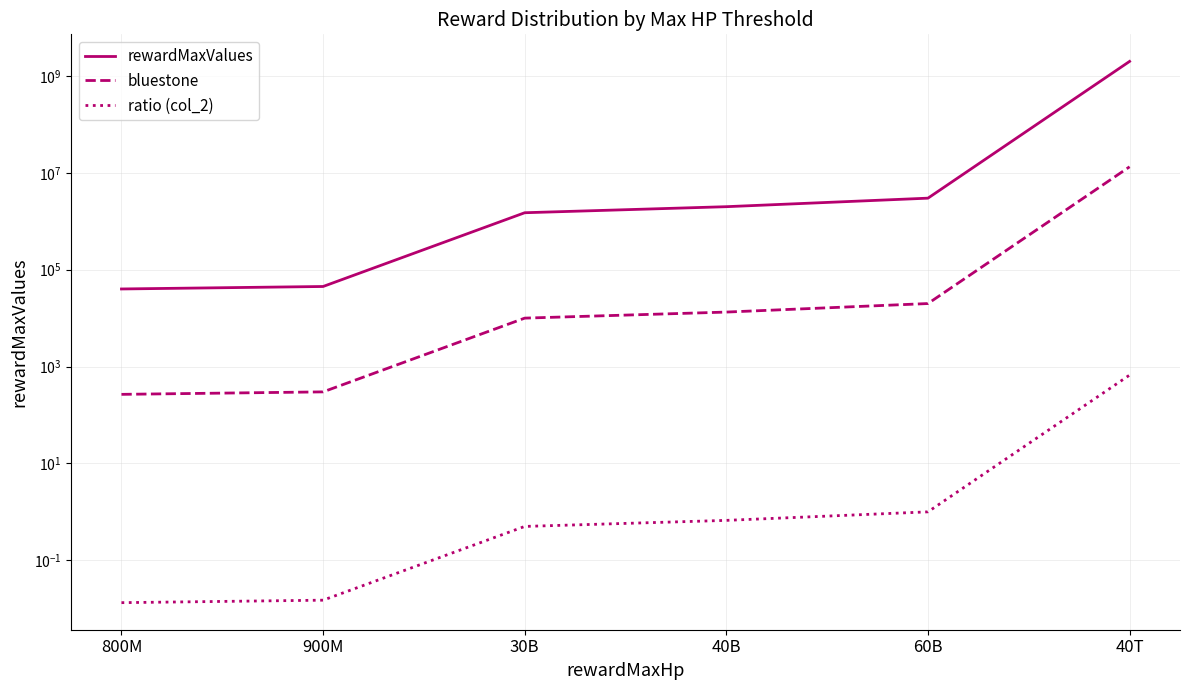

The rewardMaxValues series shows 2325538.5 at 30B. True or false?

False